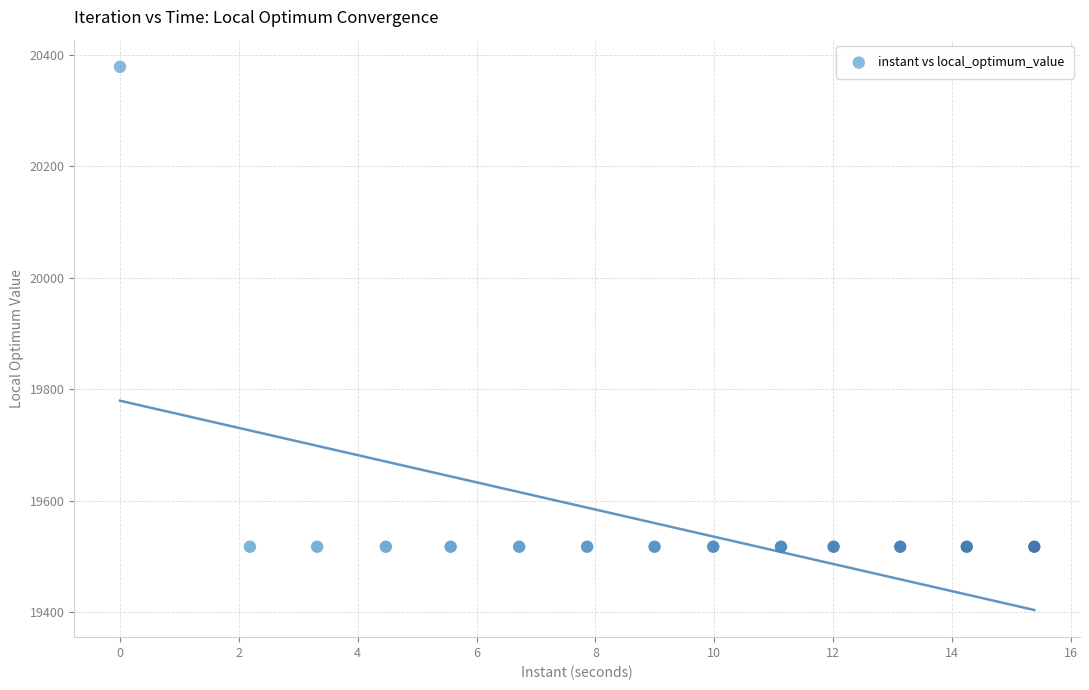

What is the range of Y values (max minus min)?

862